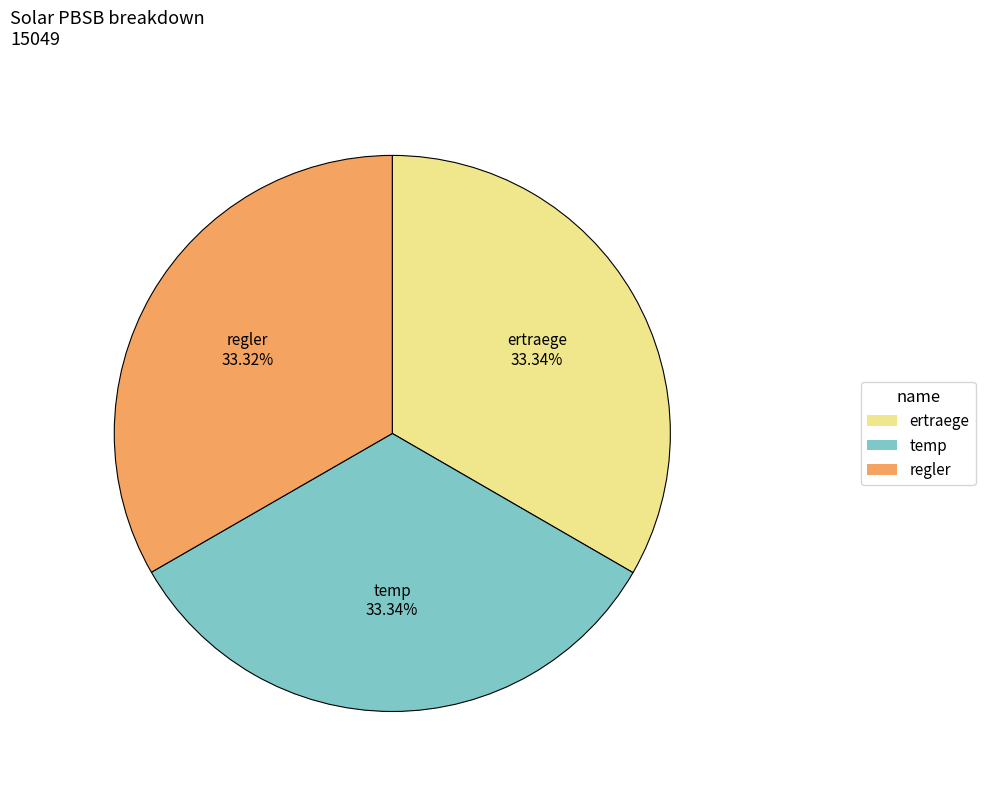

How many slices are in this pie chart?

3